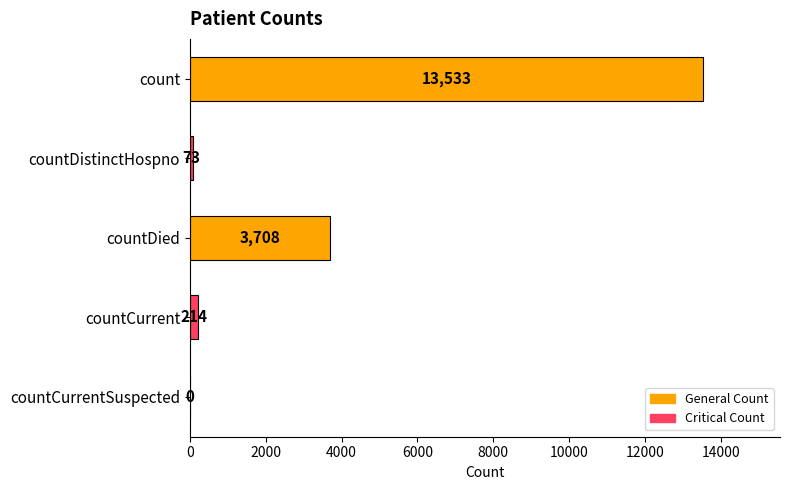

Is it true that the value at countCurrent is 214?

True